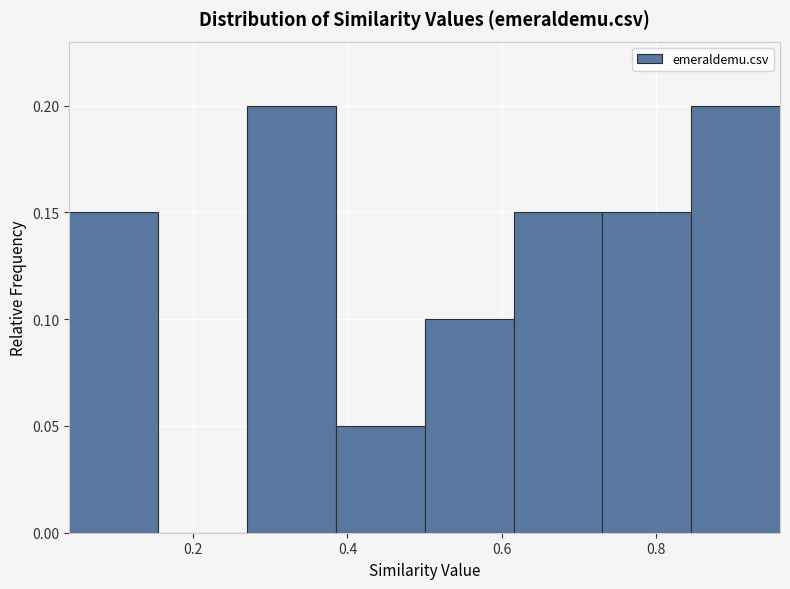

Reading left to right, list every bar in this chart as the range it spans on the x-axis followed by its height. Neither the bar edges nor the heights are printed on the chart, so give them approximately, as read against the axes.

0.040 to 0.155: 0.15
0.155 to 0.270: 0
0.270 to 0.385: 0.20
0.385 to 0.500: 0.05
0.500 to 0.615: 0.10
0.615 to 0.730: 0.15
0.730 to 0.845: 0.15
0.845 to 0.960: 0.20